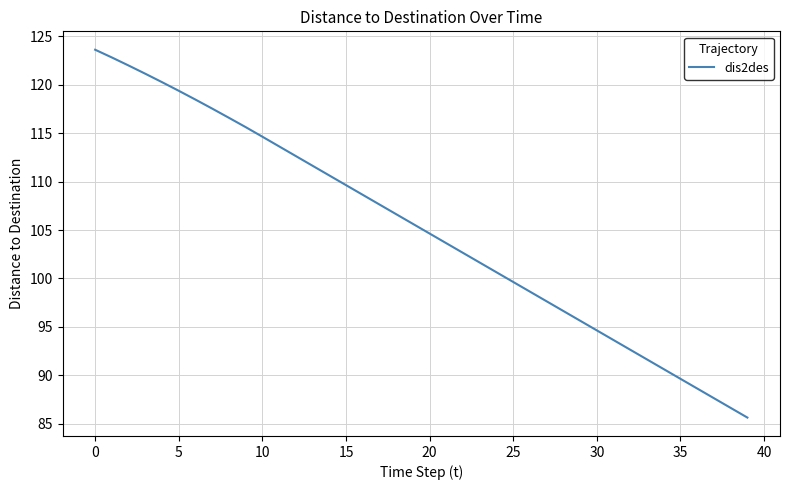

What is the smallest value displayed?

85.6